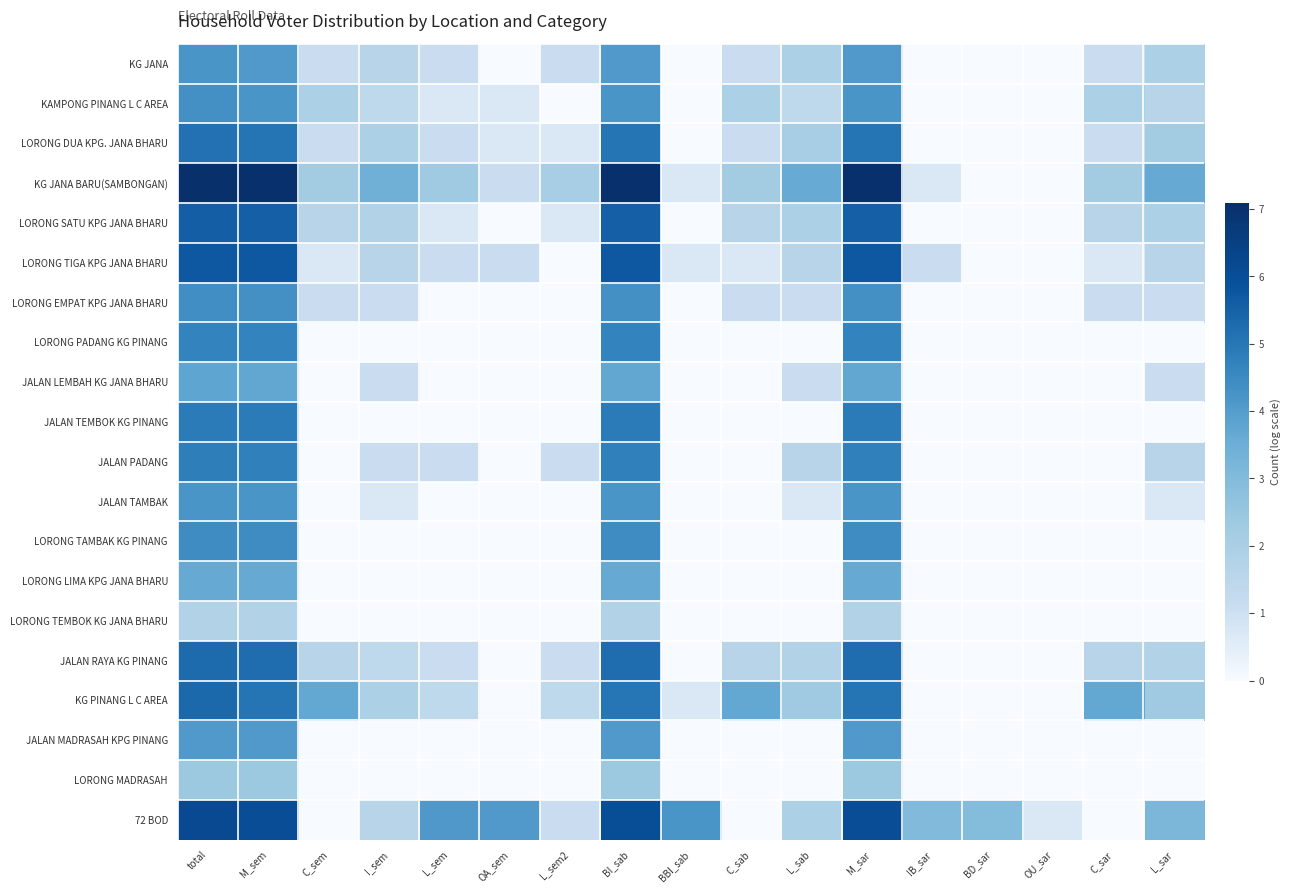

What is the total value across all series at BD_sar?

2.9